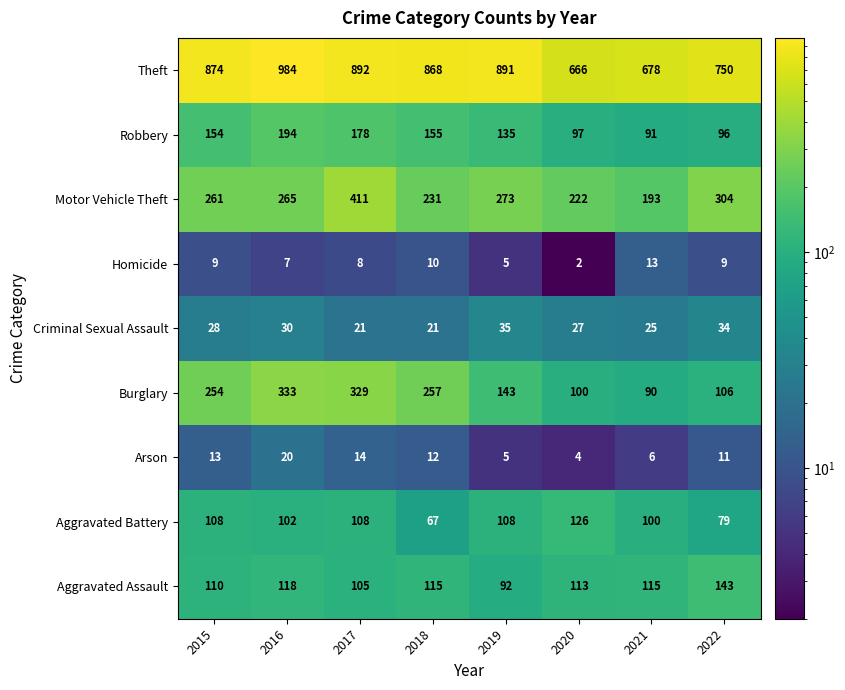

Count the number of categories in the chart.

8